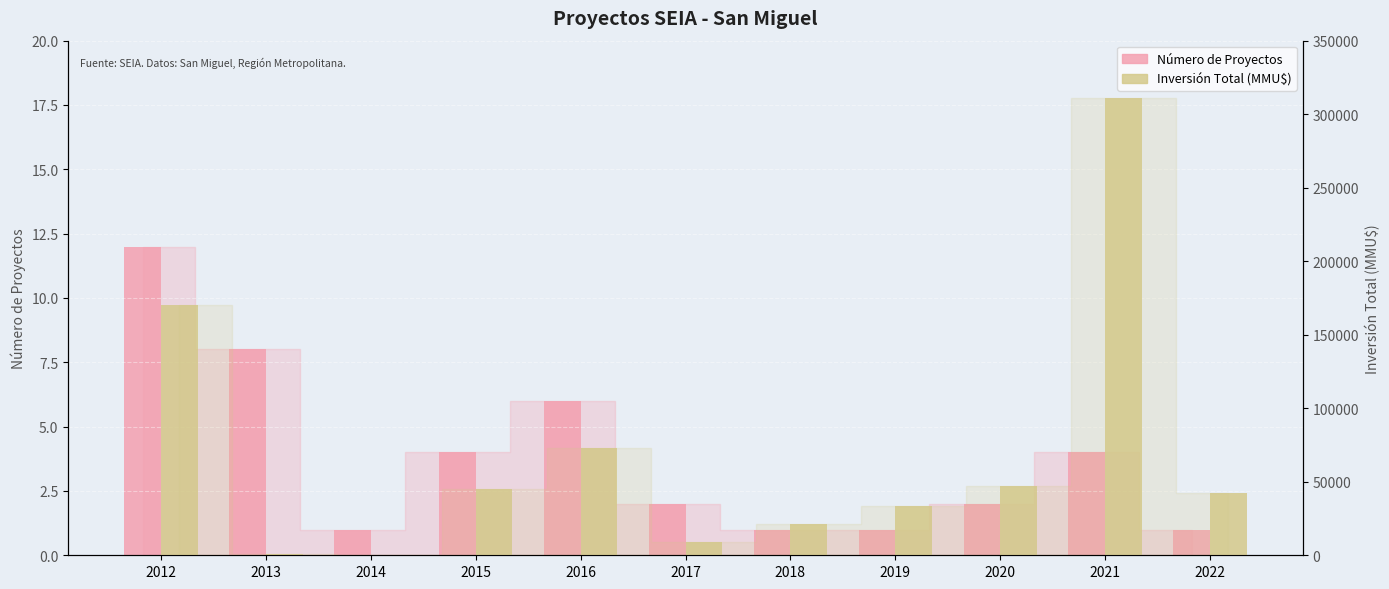

What is the total value across all series at 2016?

73106